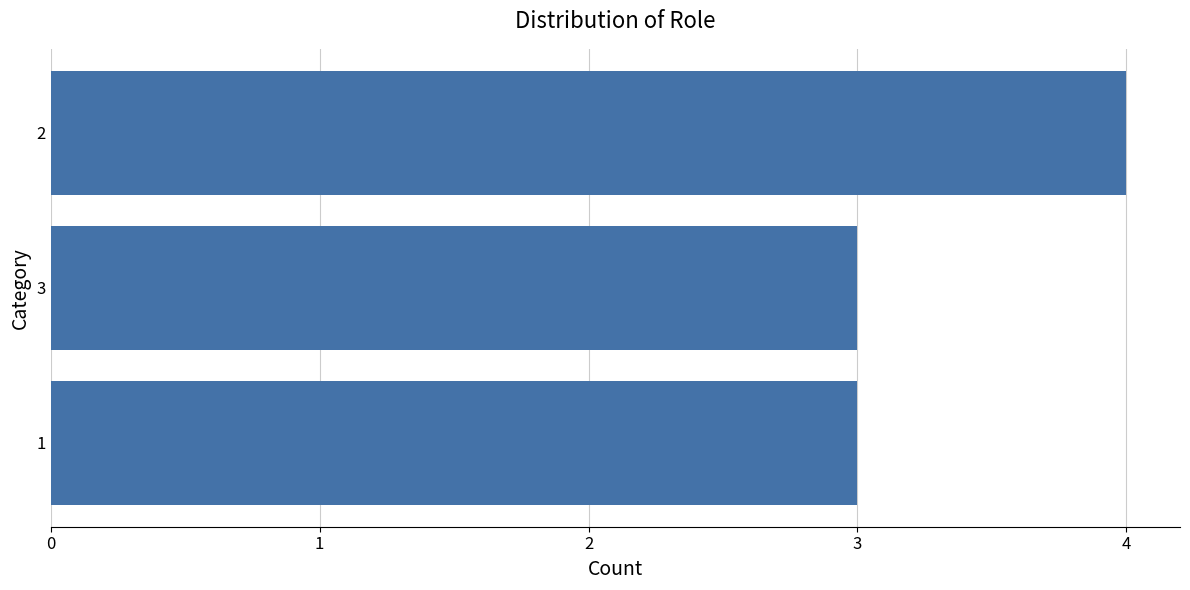

Approximately how many times larger is the value at 1 compared to 3?

1.0